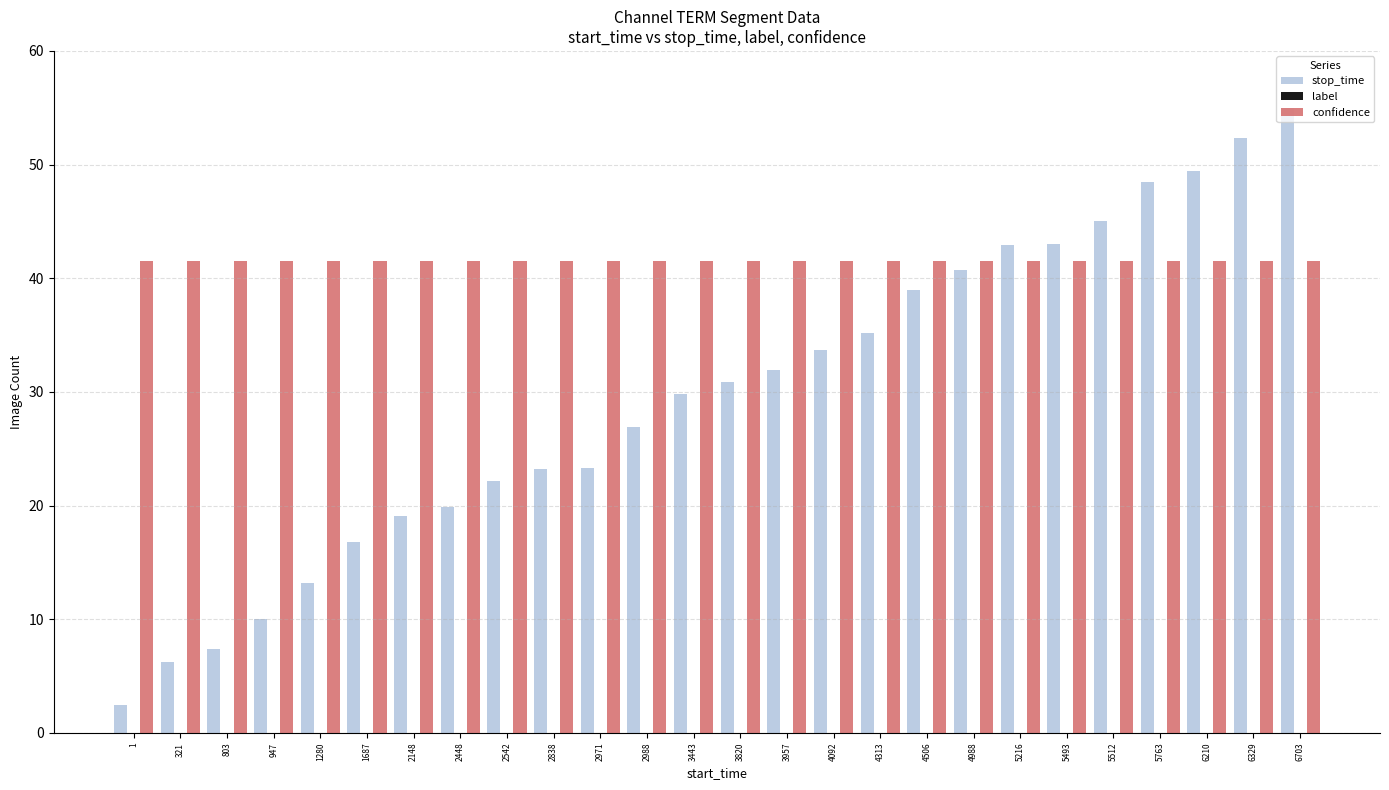

Does the chart contain any negative values?

No